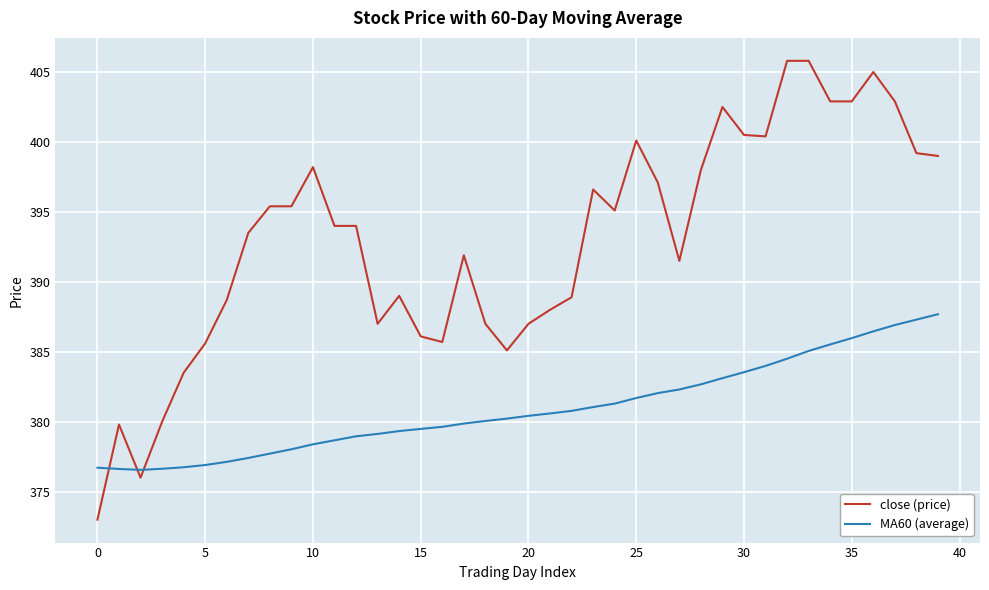

Is this an area chart (filled region under the line)?

No